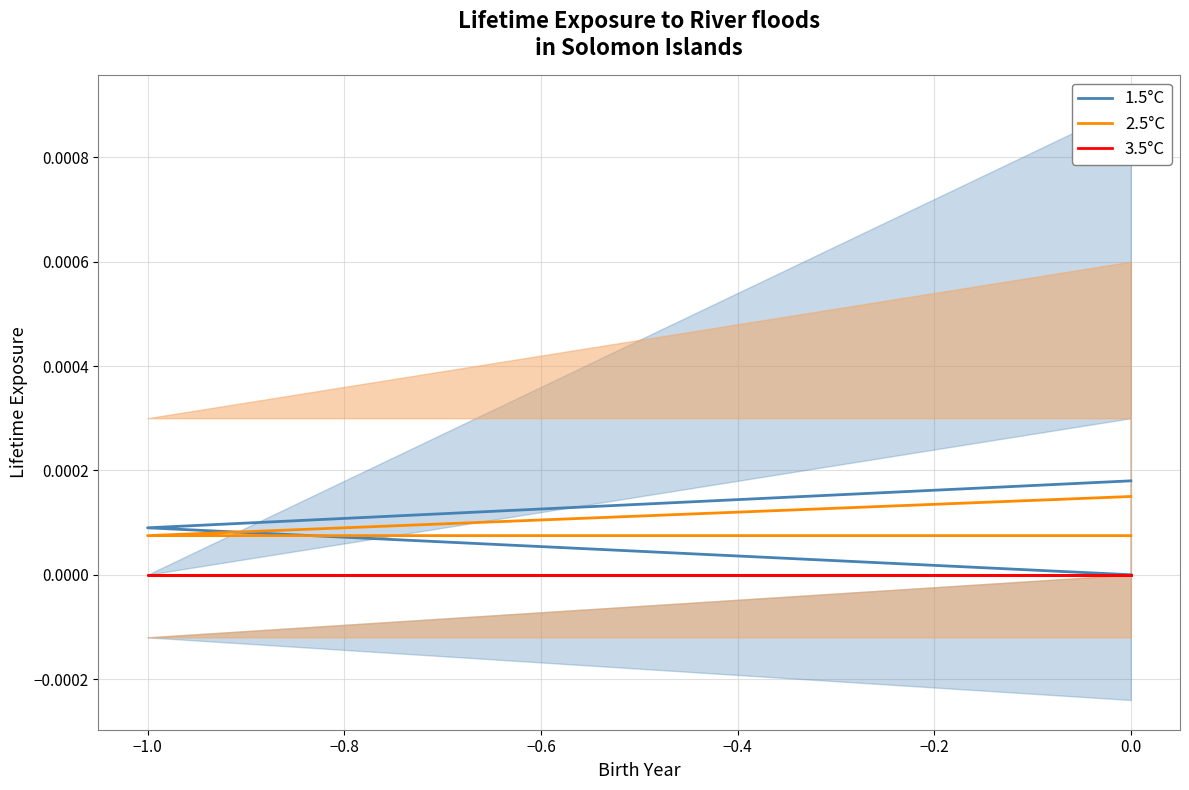

Which series has the widest spread of values?

1.5°C